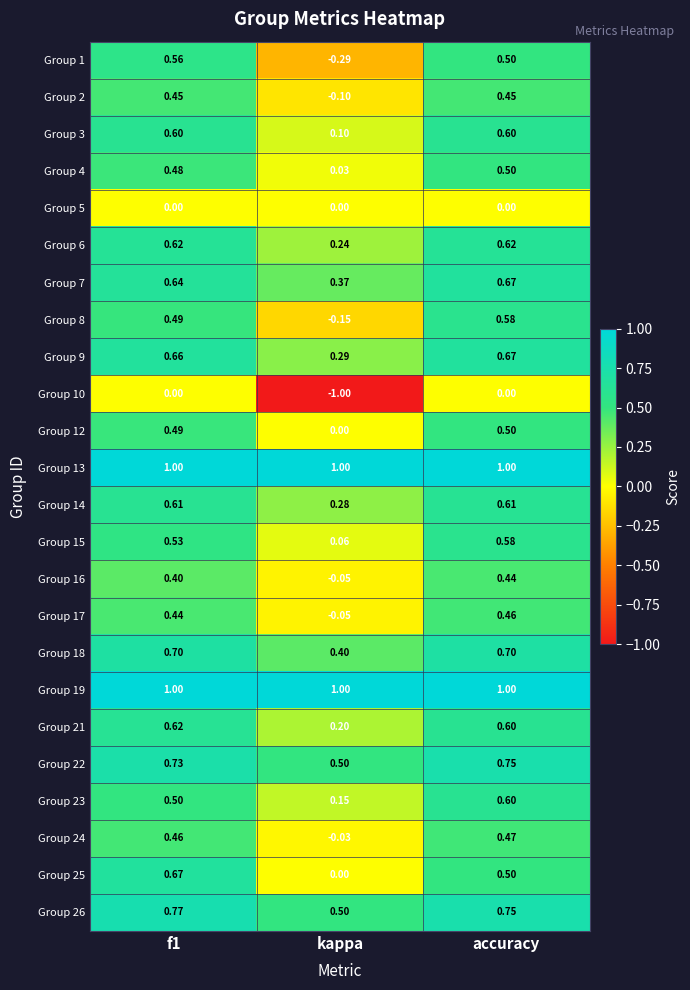

At which category is the sum across all series the highest?

accuracy